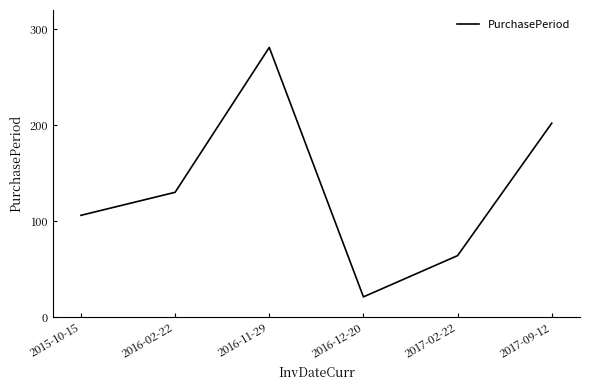

Reading left to right, extract all data points from this chart.

106	130	281	21	64	202